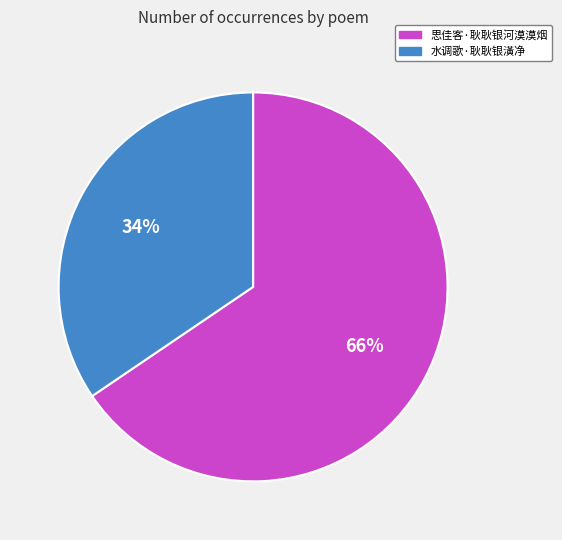

To the nearest percent, what is the combined percentage of 思佳客·耿耿银河漠漠烟 and 水调歌·耿耿银潢净?

100%